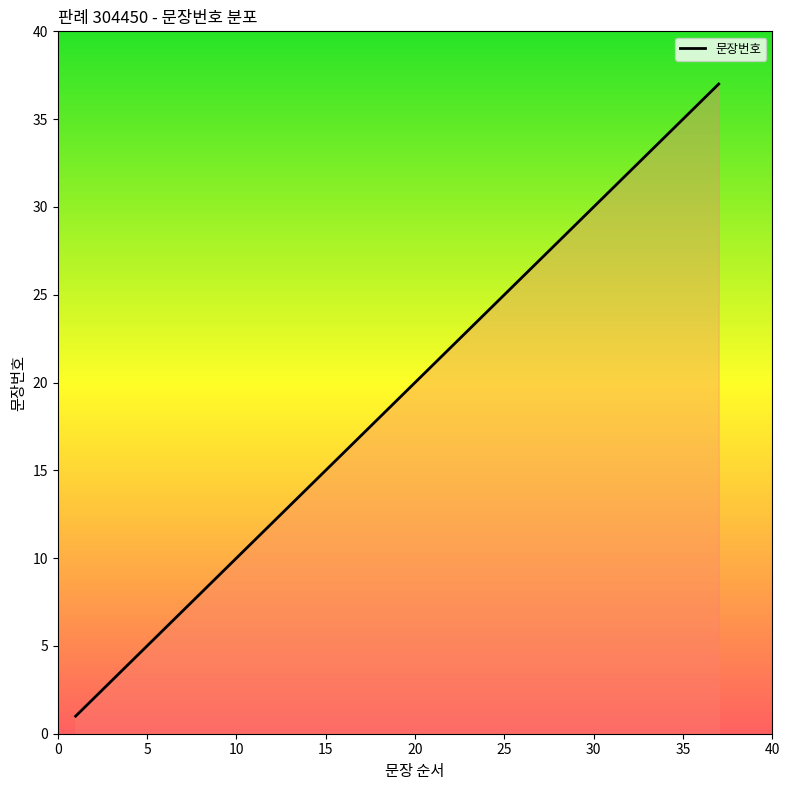

What is the maximum value shown in the chart?

37